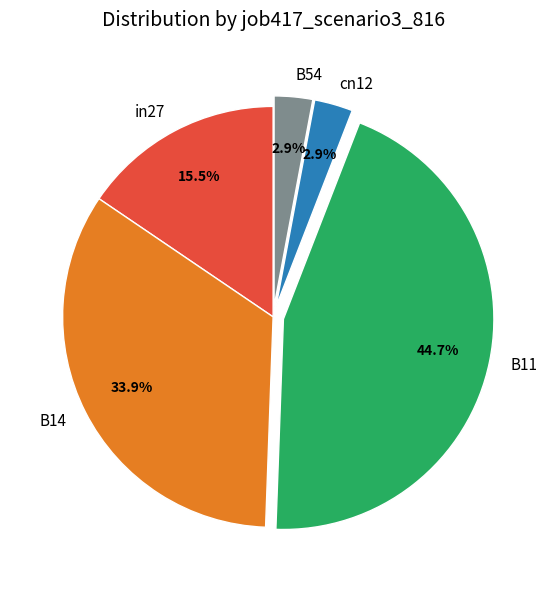

To the nearest percent, what portion does B11 represent?

45%